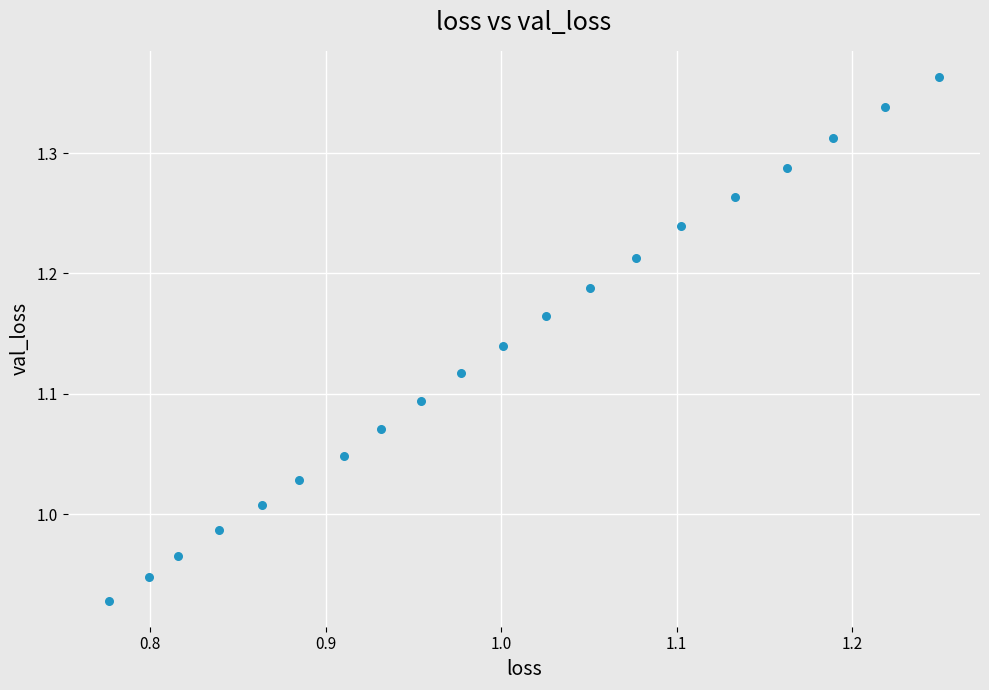

What is the range of X values (max minus min)?

0.5